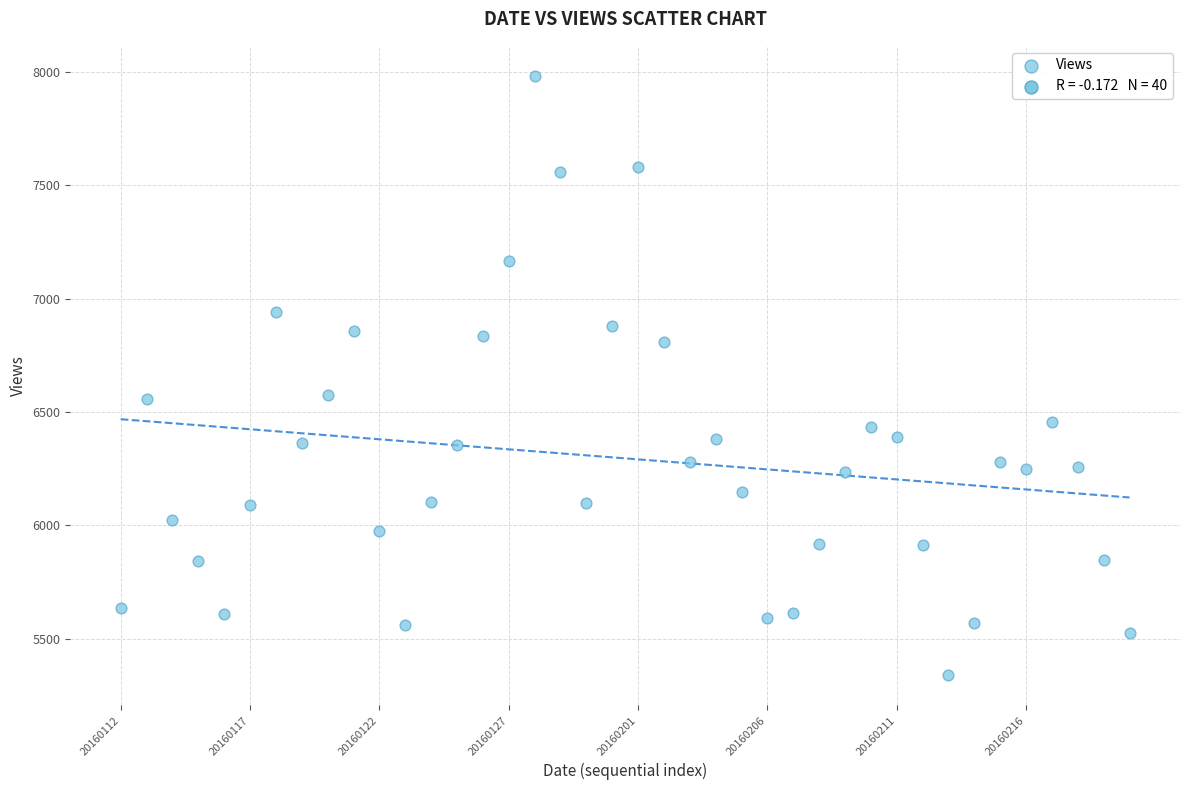

What is the range of Y values (max minus min)?

2644